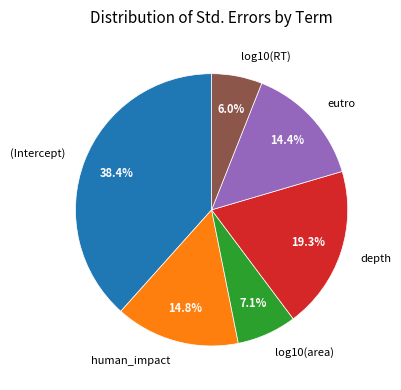

Count the number of slices in the pie.

6